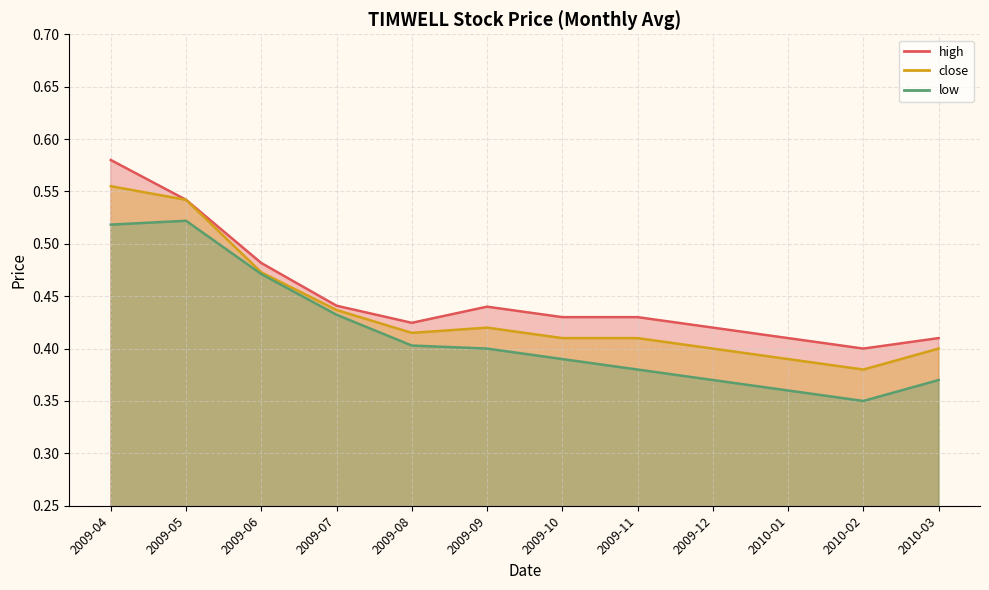

Which series has the largest range (max minus min)?

close